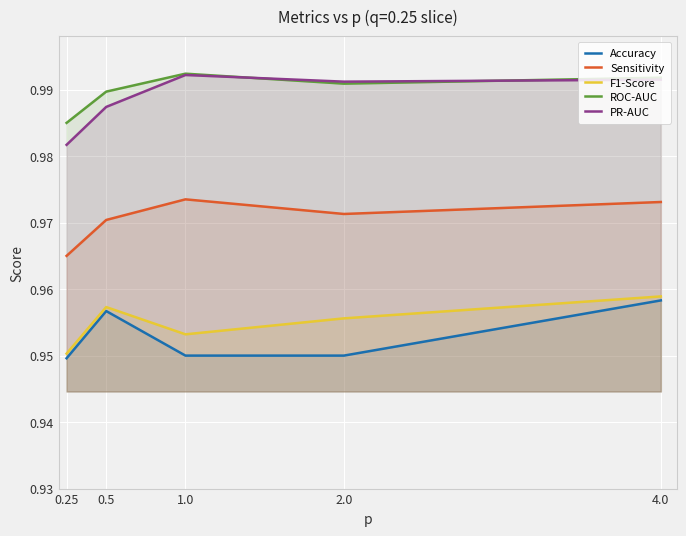

At 2.0, list the series in order from smallest to largest.

Accuracy, F1-Score, Sensitivity, ROC-AUC, PR-AUC